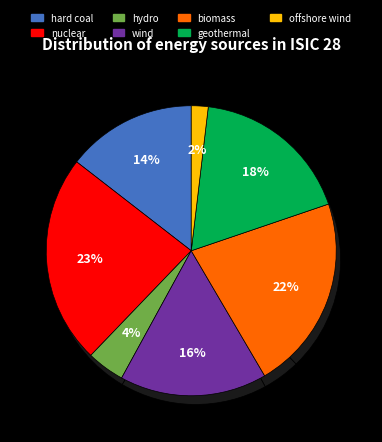

To the nearest percent, what portion does geothermal represent?

18%